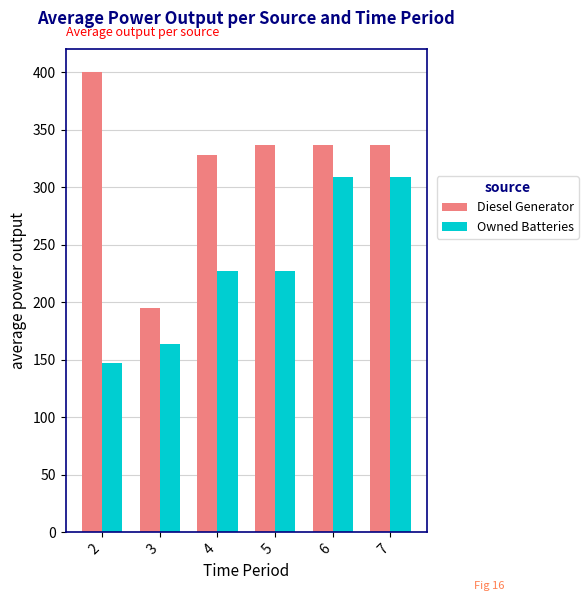

Is the value of Diesel Generator at 3 greater than the value of Owned Batteries at 7?

No